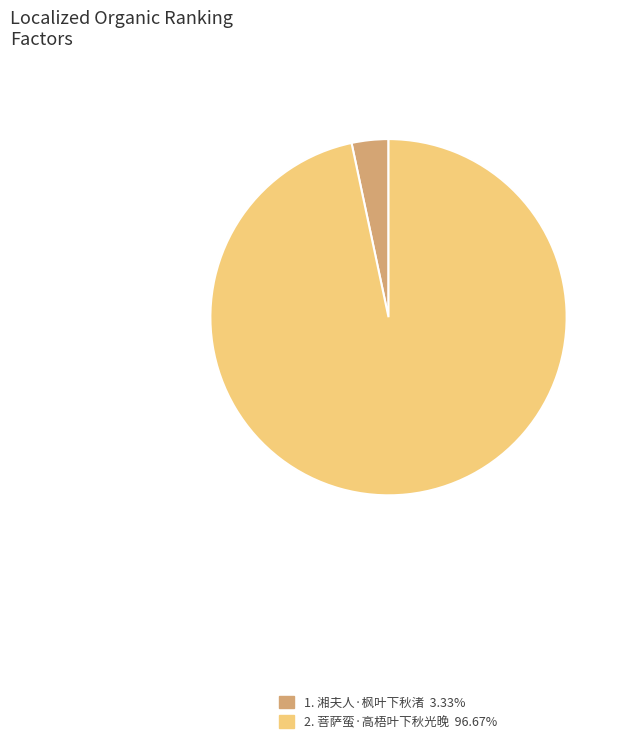

Is there any slice that represents more than half of the pie?

Yes